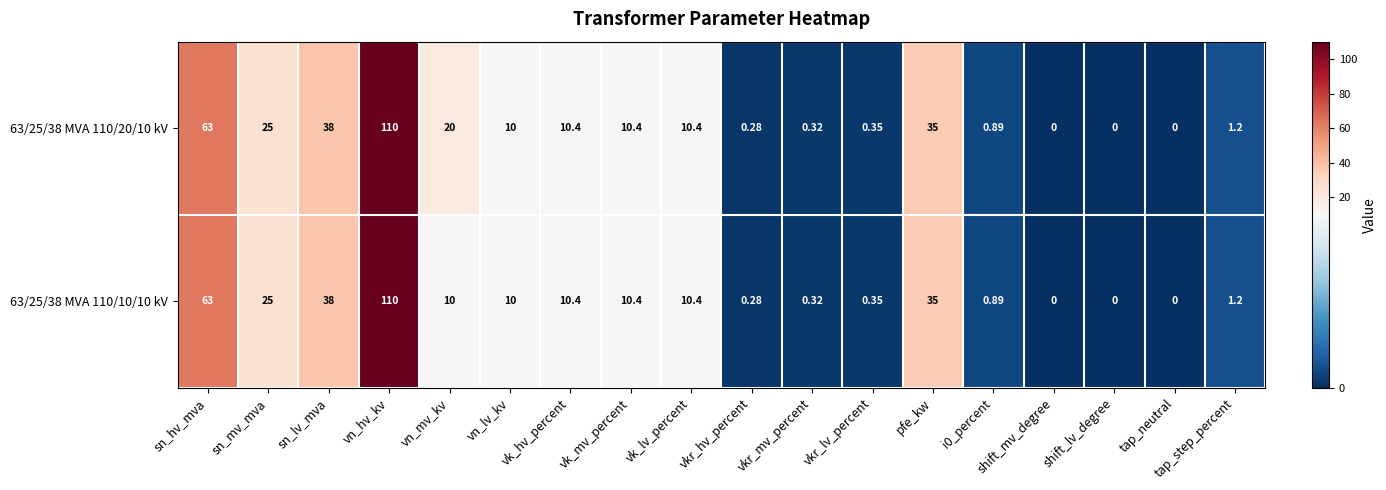

Which label corresponds to the largest value in the chart?

vn_hv_kv